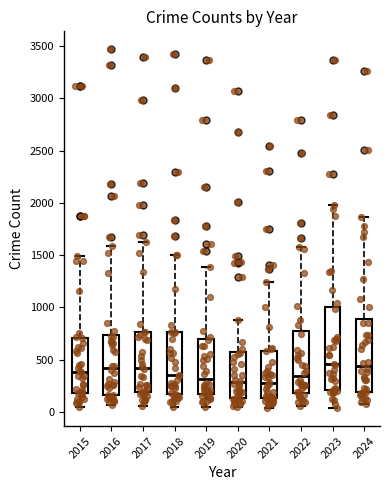

Where does the upper whisker of the box at x = 2021 end on the y-axis? The values are not printed on the chart, so give them approximately, as read against the axis.

1250